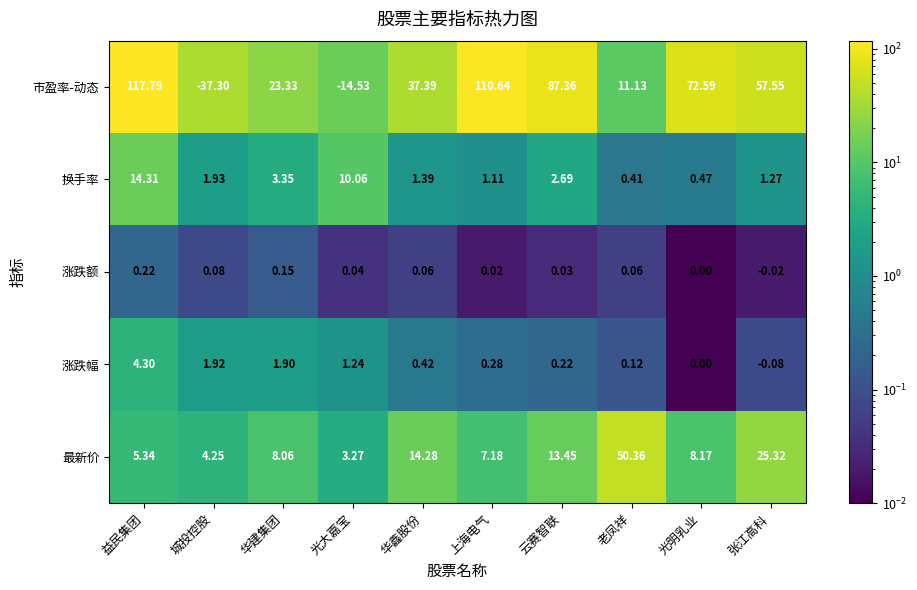

List the labels in order of 涨跌幅 value, smallest first.

张江高科, 光明乳业, 老凤祥, 云赛智联, 上海电气, 华鑫股份, 光大嘉宝, 华建集团, 城投控股, 益民集团